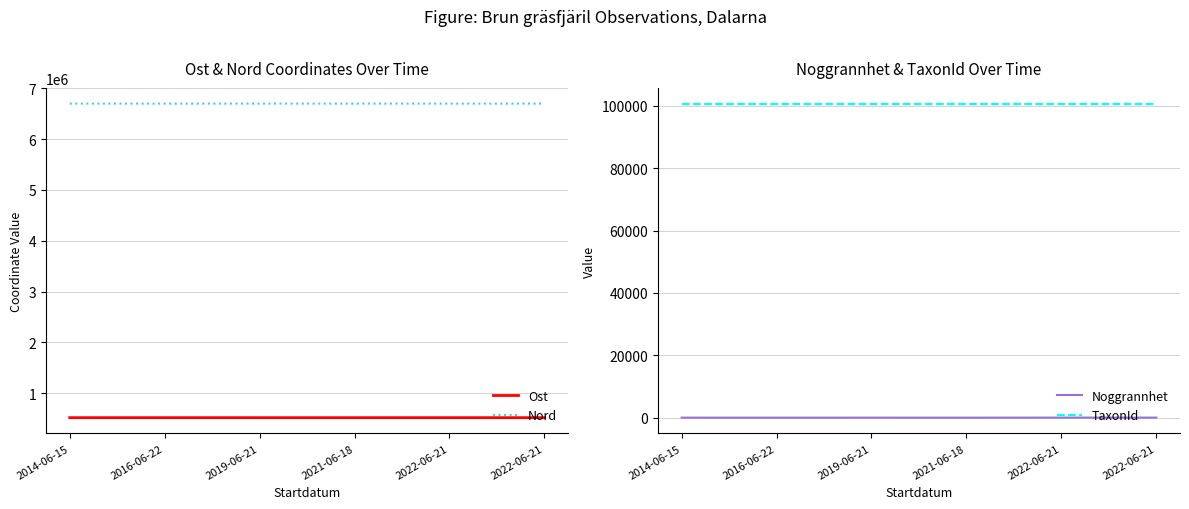

What are all the series names shown in the legend?

Ost, Nord, Noggrannhet, TaxonId